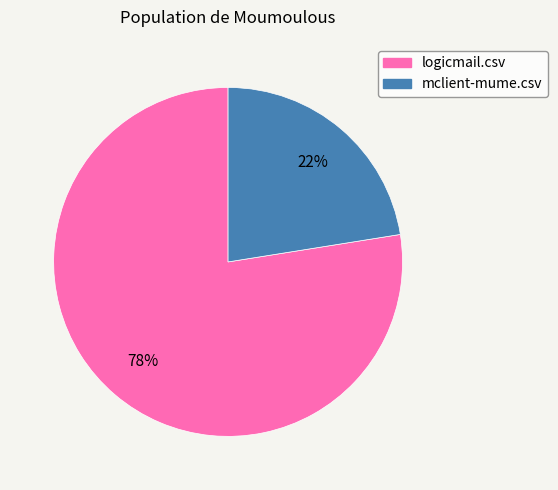

Which slice represents more than half of the pie?

logicmail.csv